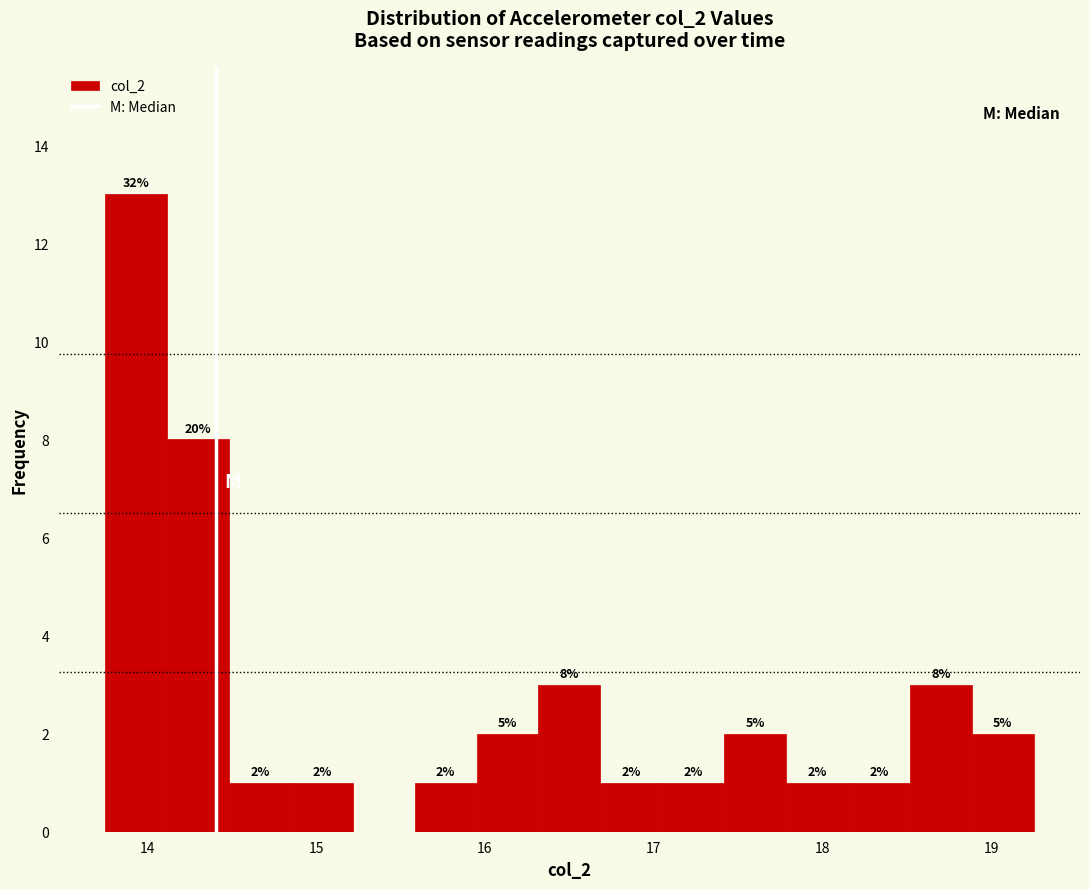

Read against the x-axis, roughly where is the centre of the tallest bar?

13.9